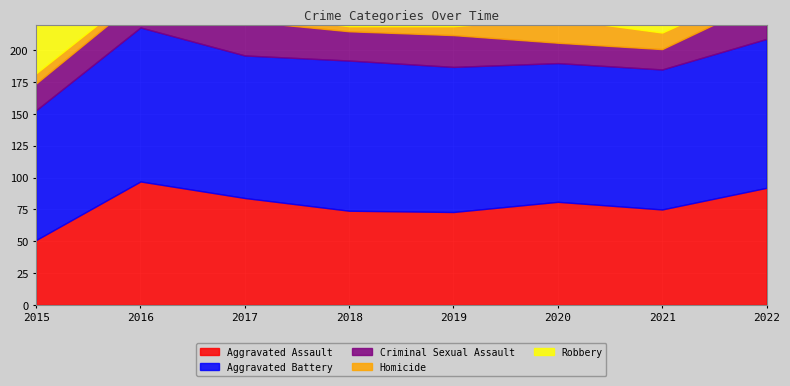

At which category does Robbery reach its first local peak?

2016